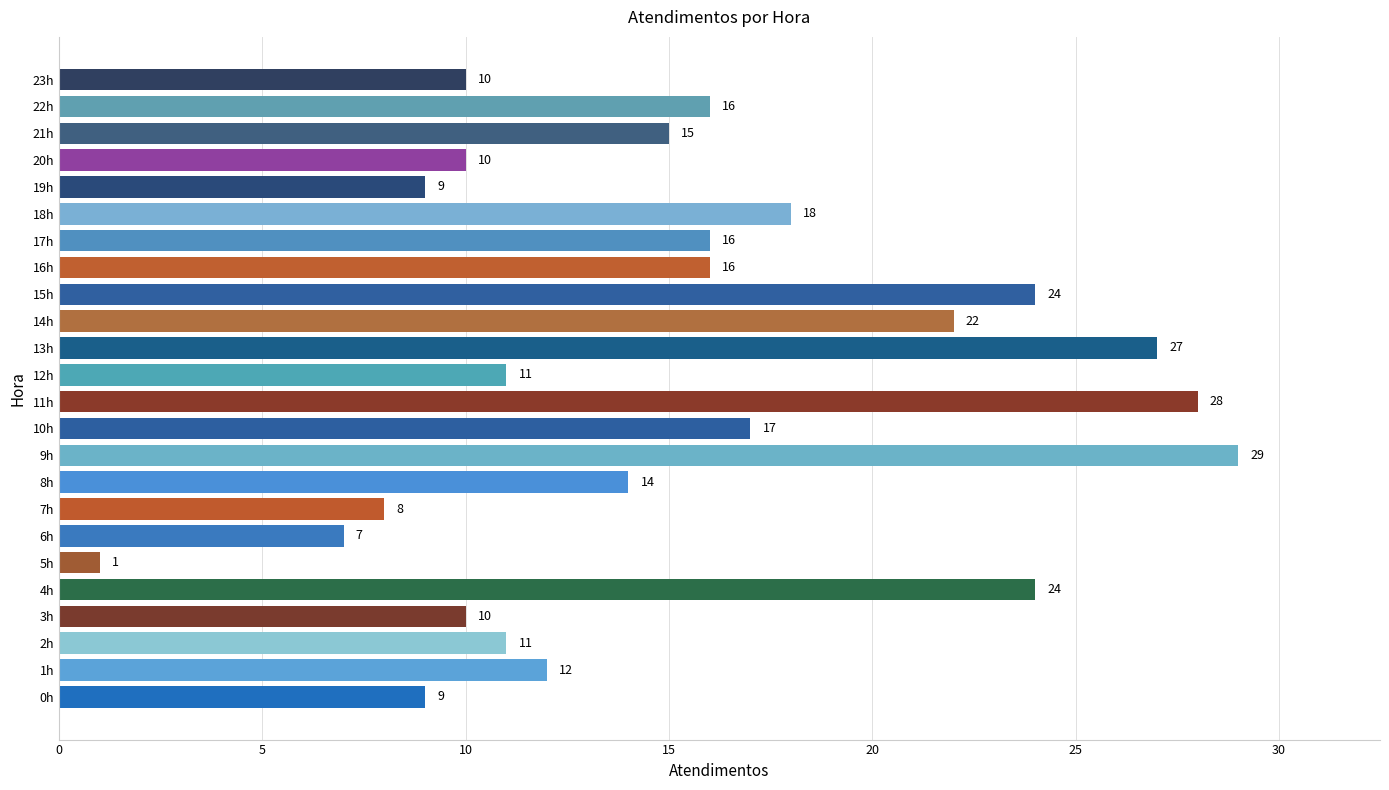

How many bars are there in total?

24